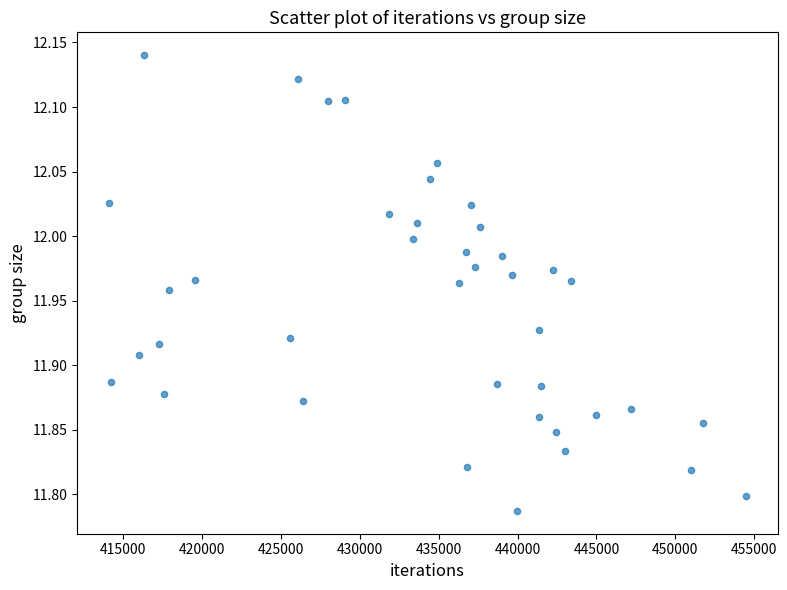

What is the range of X values (max minus min)?

40374.0